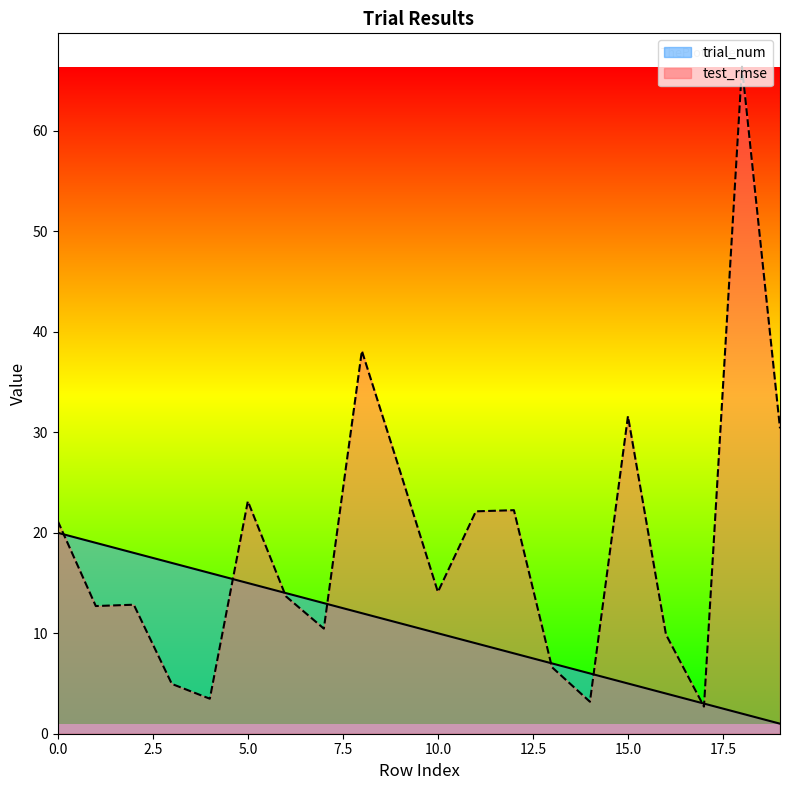

How many data points in trial_num are less than 11?

10